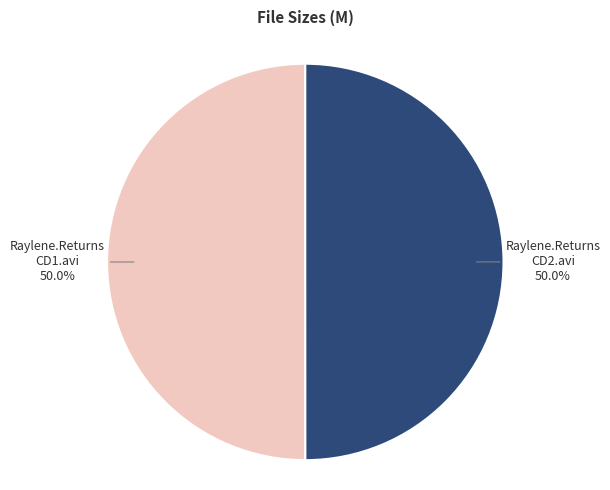

What is the ratio of the value at Raylene.Returns CD1.avi to the value at Raylene.Returns CD2.avi?

1.0